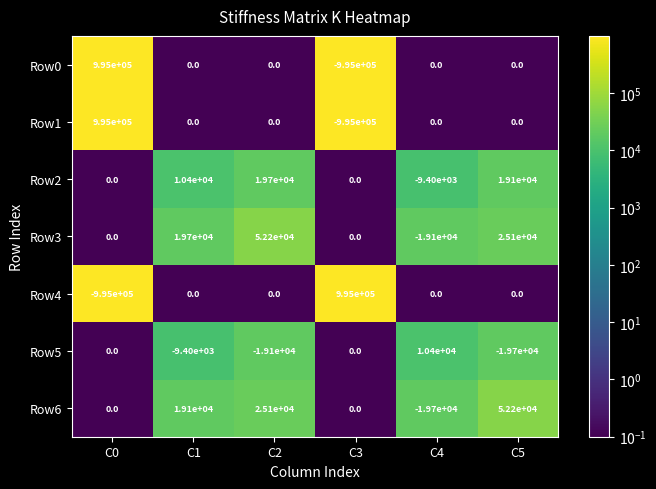

What is the difference between the second highest and minimum values in the Row2 series?

28500